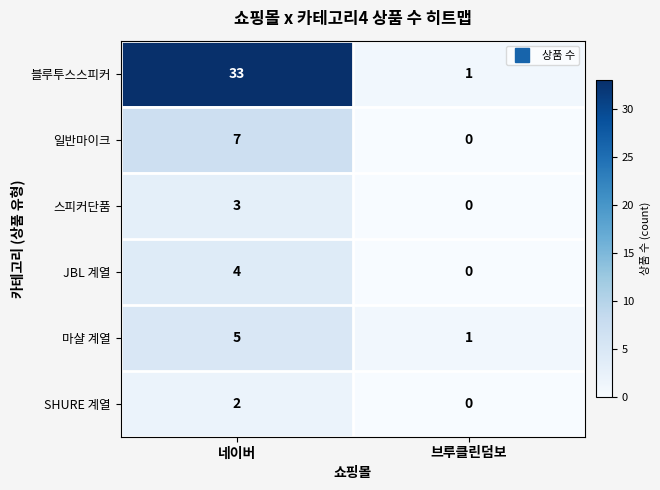

What is the difference between the highest and lowest values at 네이버?

31